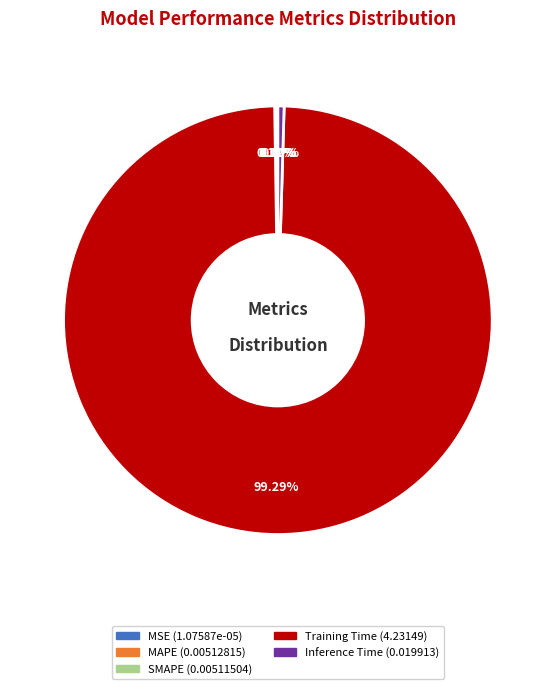

Between Inference Time and Training Time, which is larger?

Training Time